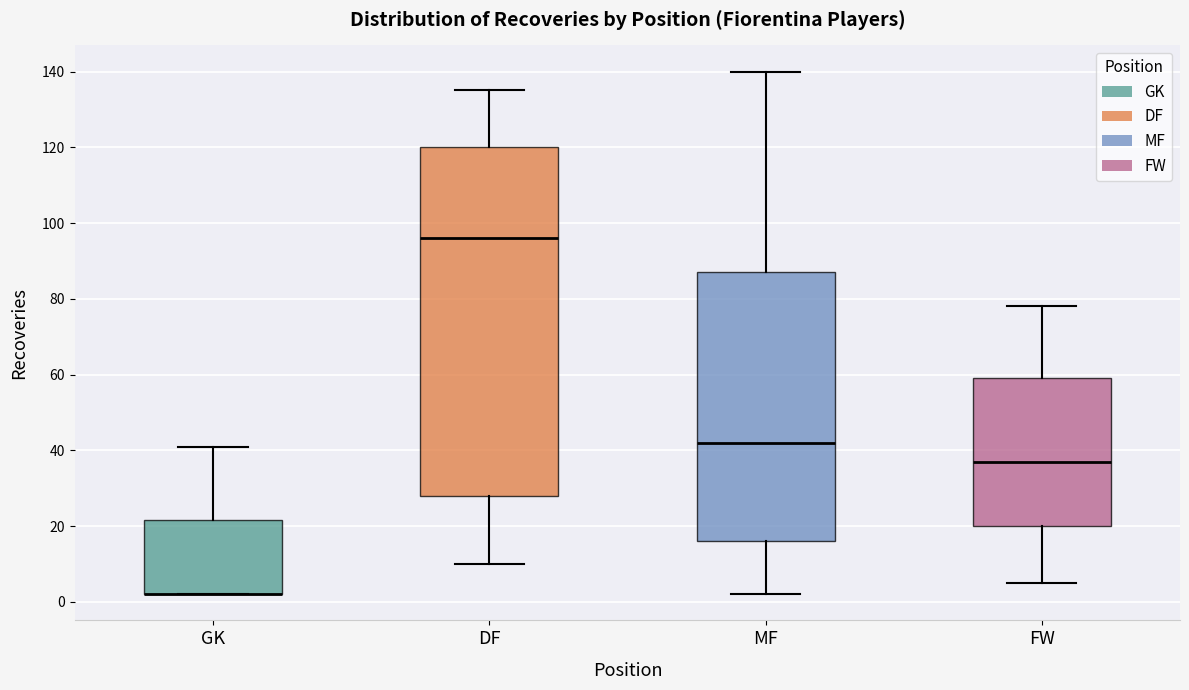

Where does the upper whisker of the box for GK end on the y-axis? The values are not printed on the chart, so give them approximately, as read against the axis.

42